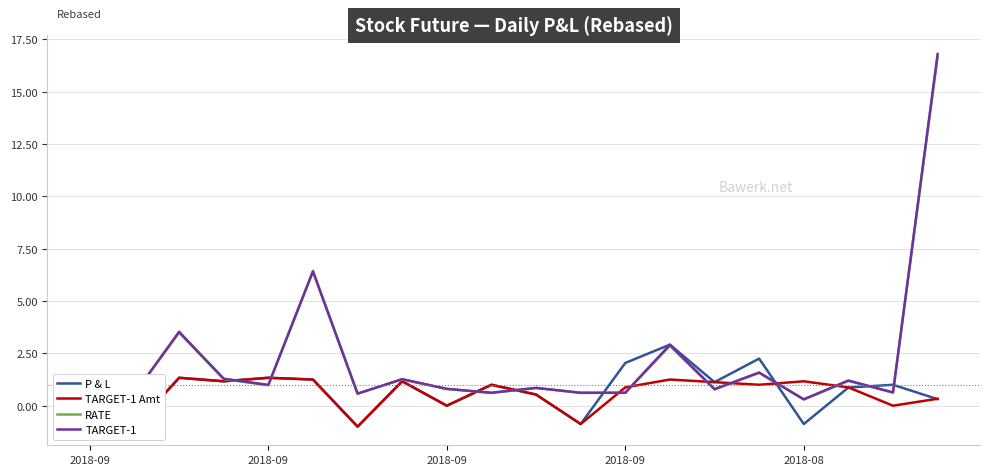

At which label does TARGET-1 reach its minimum?

2018-08